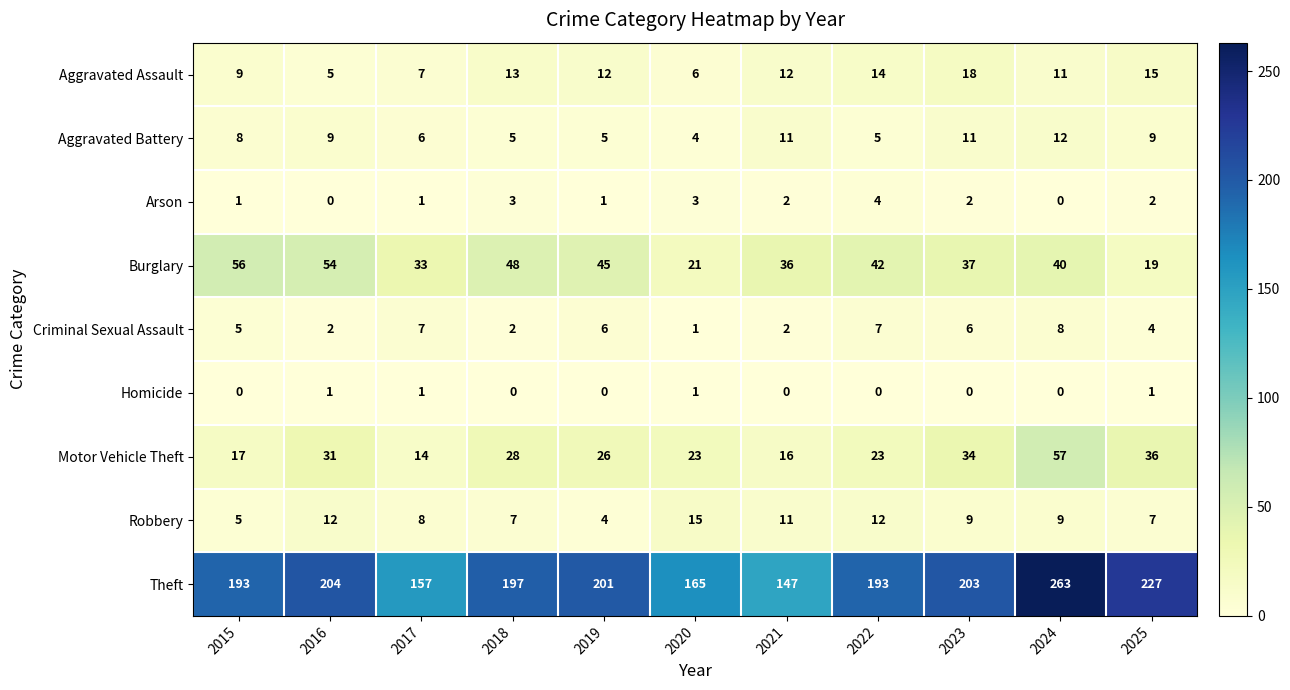

Where does the Robbery series first go above 9?

2016